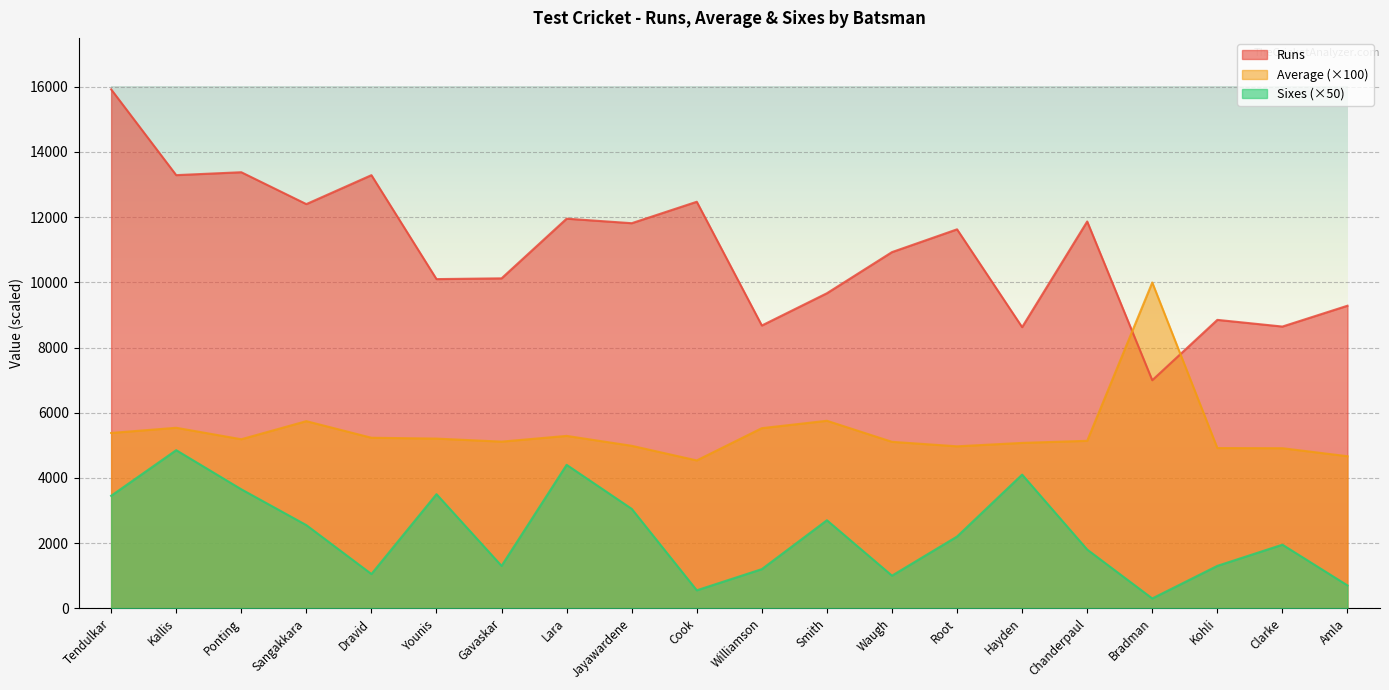

Reading left to right, transcribe all the data shown in this chart.

Runs: Tendulkar=15921	Kallis=13289	Ponting=13378	Sangakkara=12400	Dravid=13288	Younis=10099	Gavaskar=10122	Lara=11953	Jayawardene=11814	Cook=12472	Williamson=8675	Smith=9665	Waugh=10927	Root=11626	Hayden=8625	Chanderpaul=11867	Bradman=6996	Kohli=8848	Clarke=8643	Amla=9282
Average: Tendulkar=5378	Kallis=5537	Ponting=5185	Sangakkara=5740	Dravid=5231	Younis=5205	Gavaskar=5112	Lara=5288	Jayawardene=4984	Cook=4535	Williamson=5525	Smith=5752	Waugh=5106	Root=4968	Hayden=5073	Chanderpaul=5137	Bradman=9994	Kohli=4915	Clarke=4910	Amla=4664
Sixes: Tendulkar=3450	Kallis=4850	Ponting=3650	Sangakkara=2550	Dravid=1050	Younis=3500	Gavaskar=1300	Lara=4400	Jayawardene=3050	Cook=550	Williamson=1200	Smith=2700	Waugh=1000	Root=2200	Hayden=4100	Chanderpaul=1800	Bradman=300	Kohli=1300	Clarke=1950	Amla=700